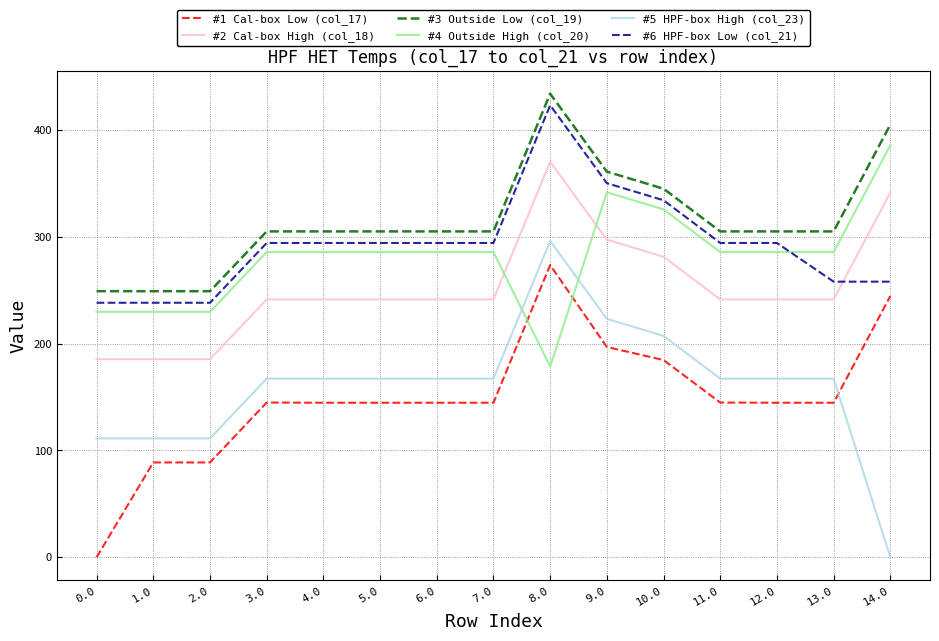

True or false: #5 HPF-box High (col_23) and #6 HPF-box Low (col_21) intersect in this chart.

False